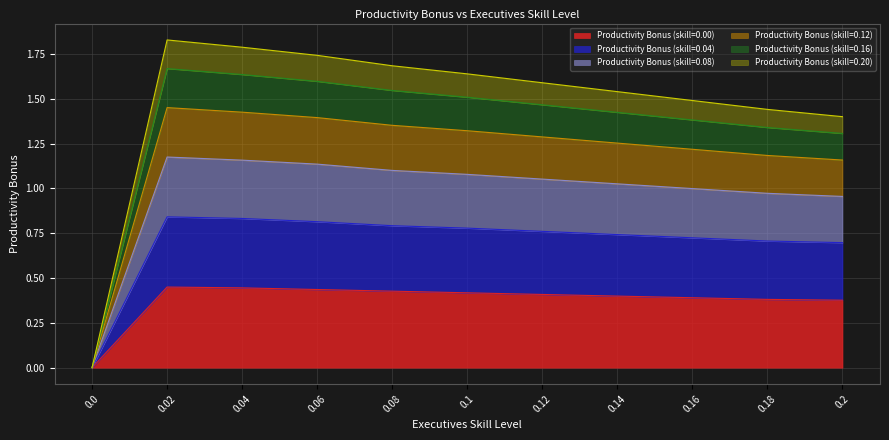

At which category is the sum across all series the highest?

0.02